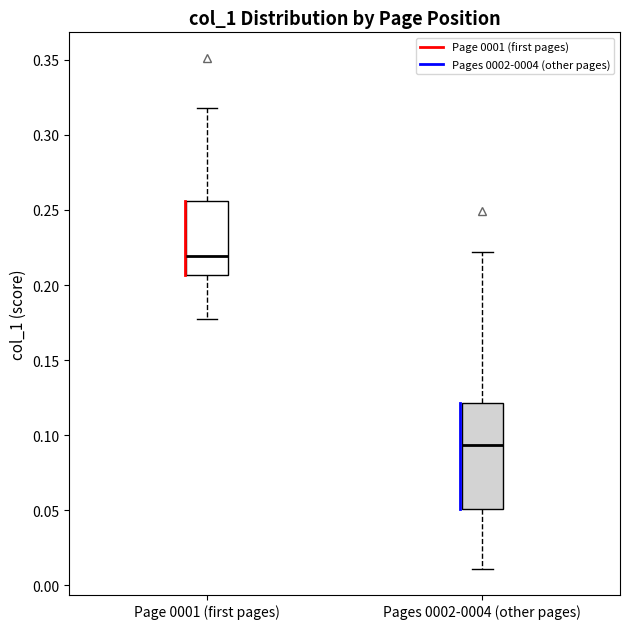

Reading left to right, transcribe this box plot: for each box, give where its median line is, the range the box spans, and where its two whiskers end, as read against the y-axis. The values are not printed on the chart, so give them approximately, as read against the axis.

Page 0001 (first pages): median 0.220, box 0.205 to 0.255, whiskers 0.175 to 0.320
Pages 0002-0004 (other pages): median 0.095, box 0.050 to 0.120, whiskers 0.010 to 0.220